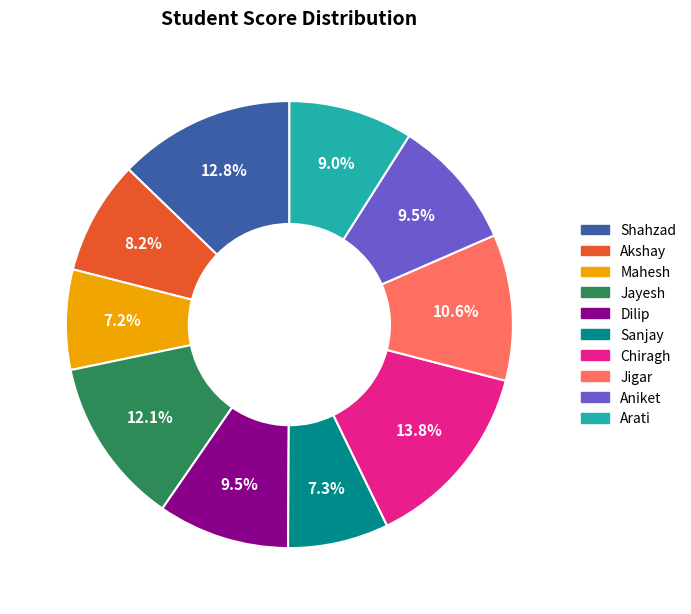

Combined, do Akshay and Jigar account for over 50%?

No